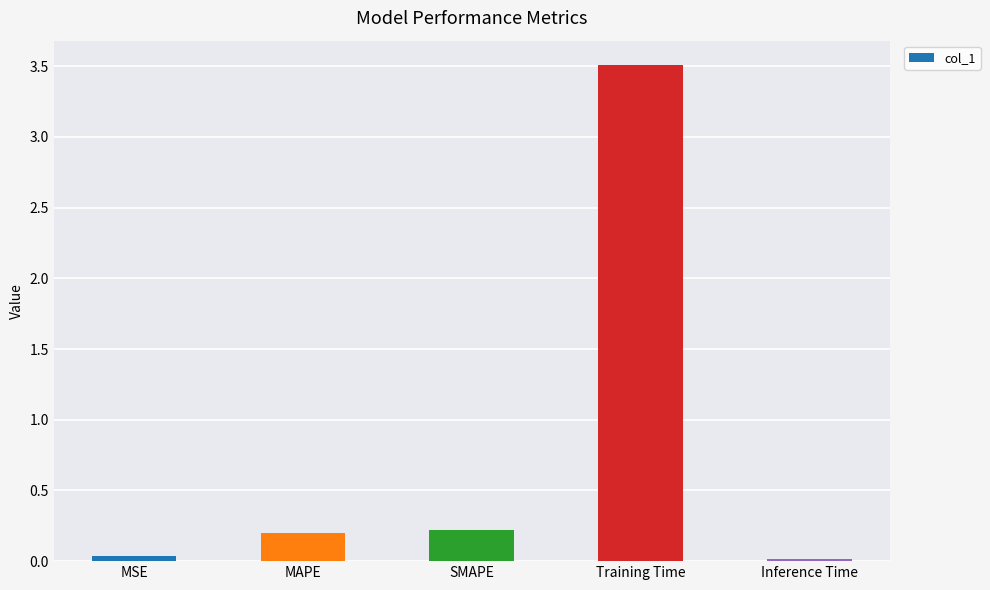

How many bars are there in total?

5